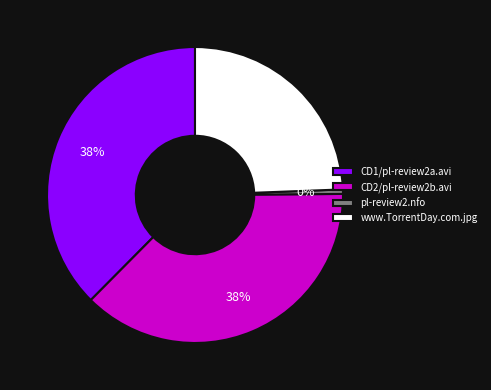

Is CD2/pl-review2b.avi the majority of the pie?

No